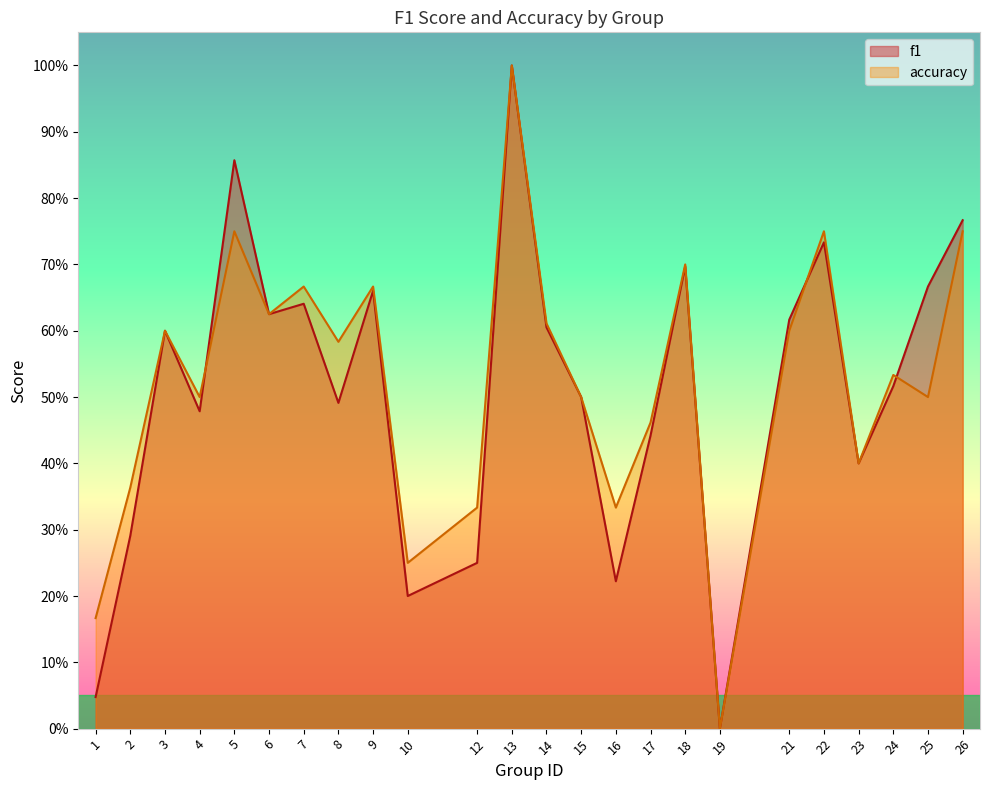

What is the sum of all f1 values?

12.3